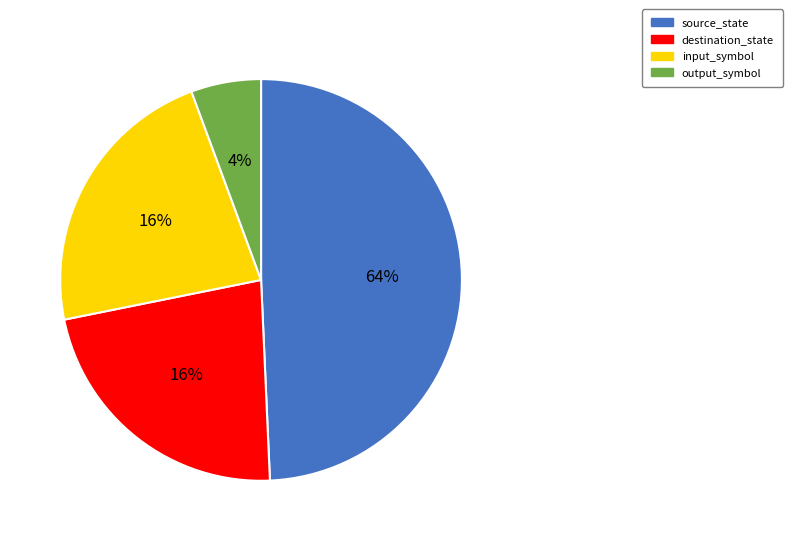

Is input_symbol the majority of the pie?

No